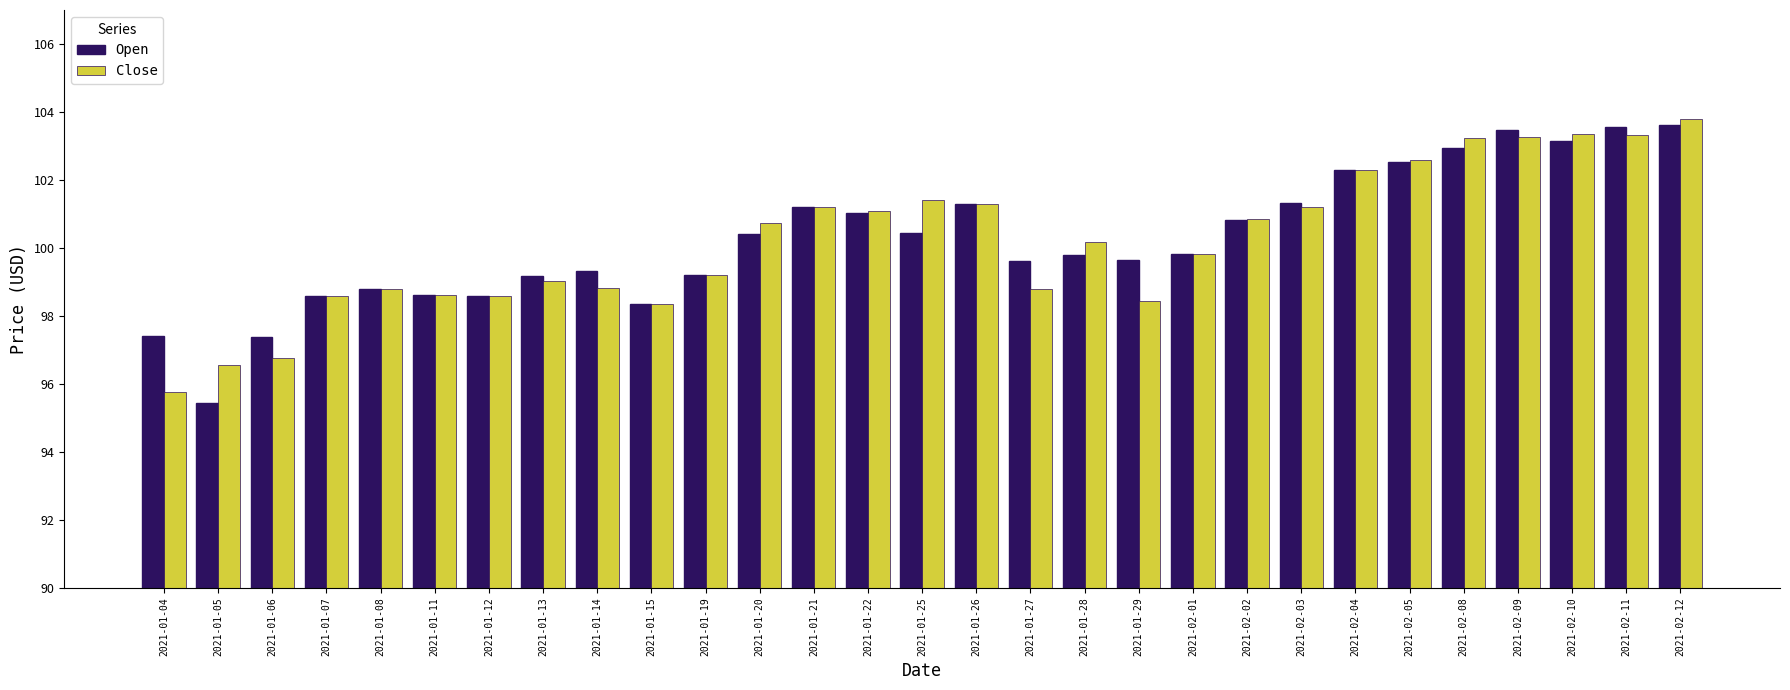

At which category is the sum across all series the highest?

2021-02-12